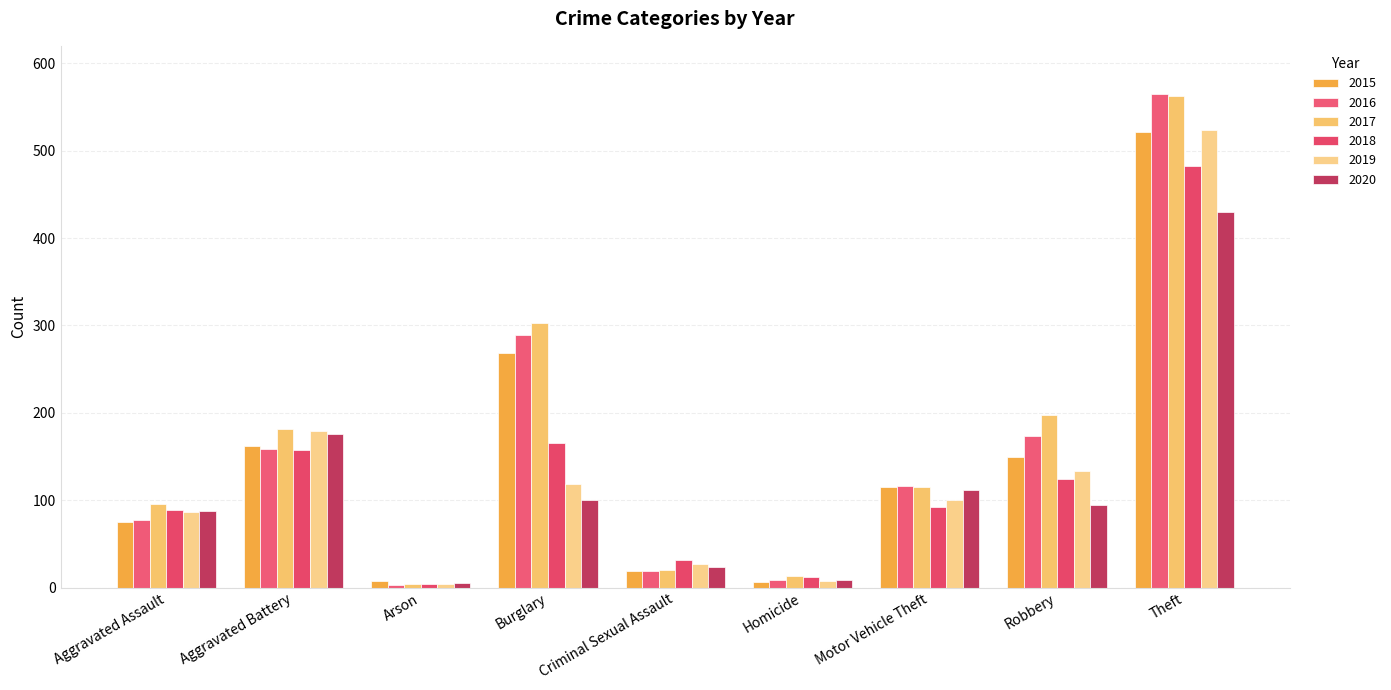

Which category has the lowest value in the 2016 series?

Arson